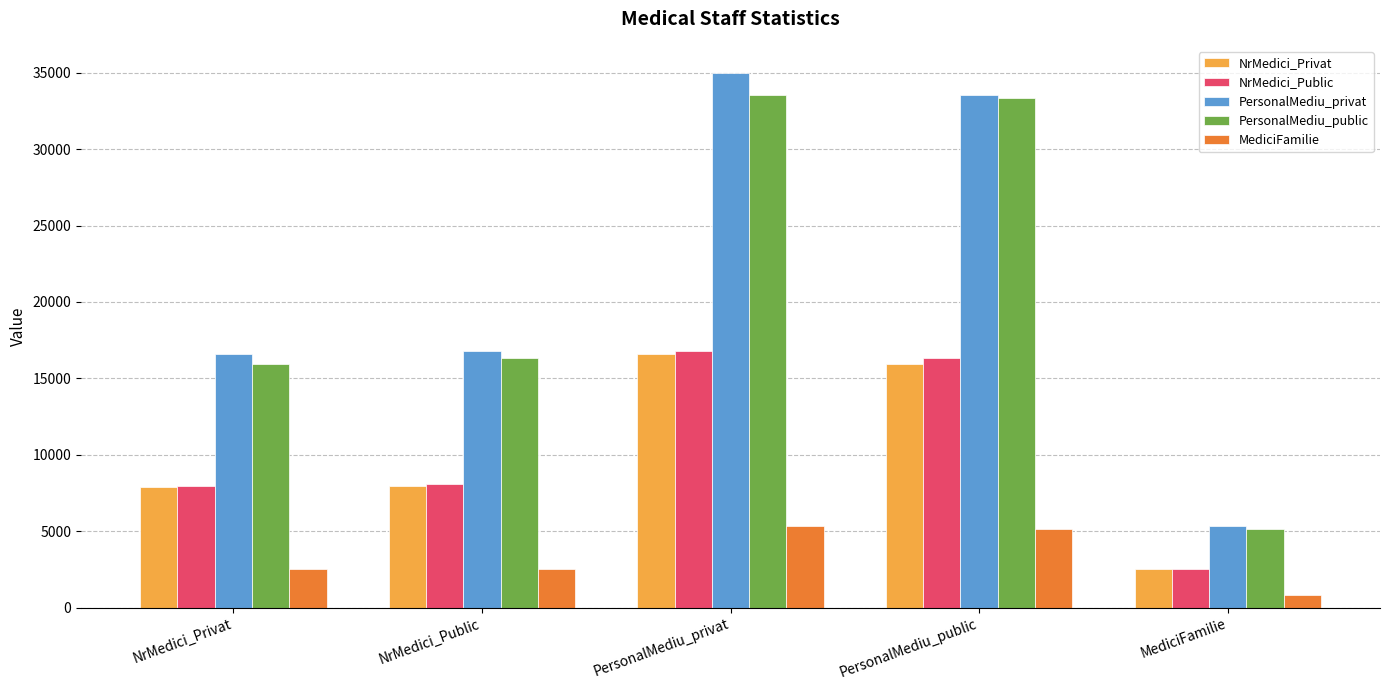

At which category is the sum across all series the highest?

PersonalMediu_privat